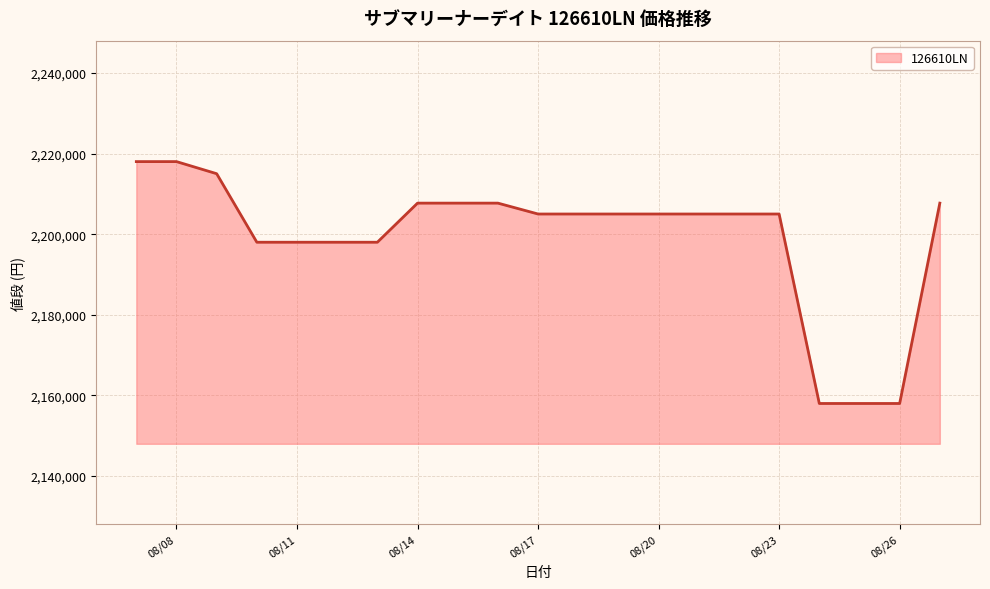

What is the maximum value shown in the chart?

2218000